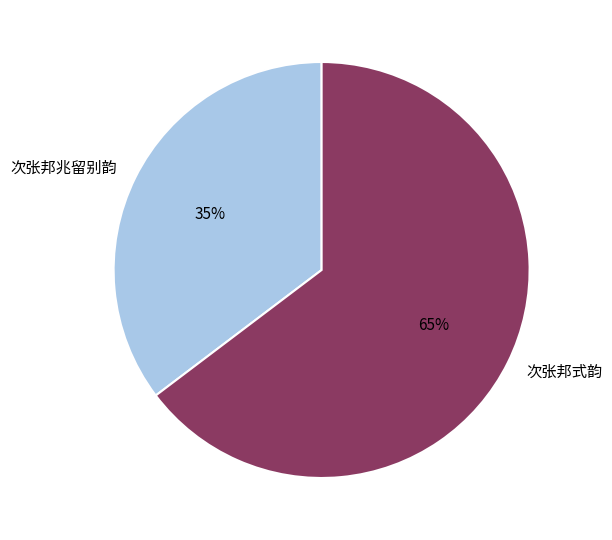

Do 次张邦兆留别韵 and 次张邦式韵 together represent more than half of the pie?

Yes